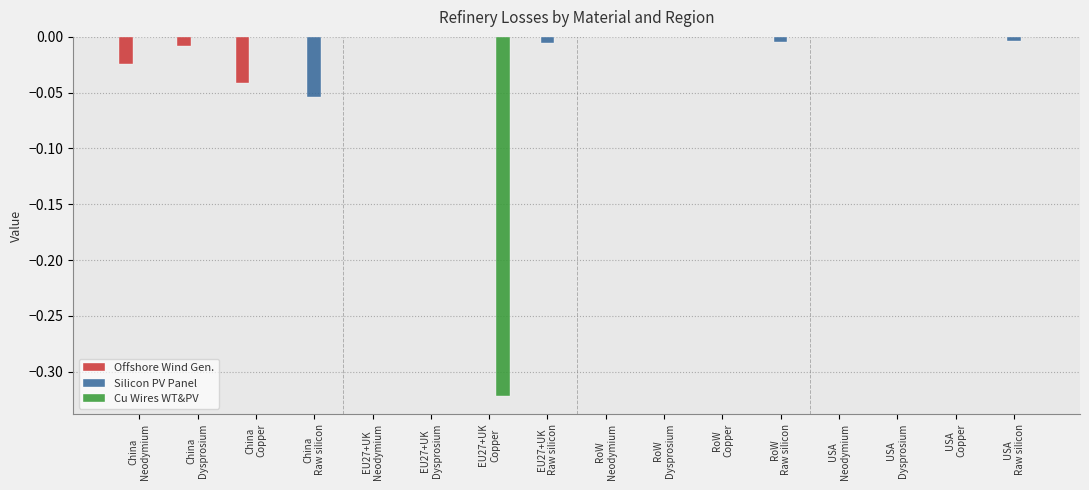

List the series in order of their peak value, highest first.

Offshore Wind Gen., Silicon PV Panel, Cu Wires WT&PV